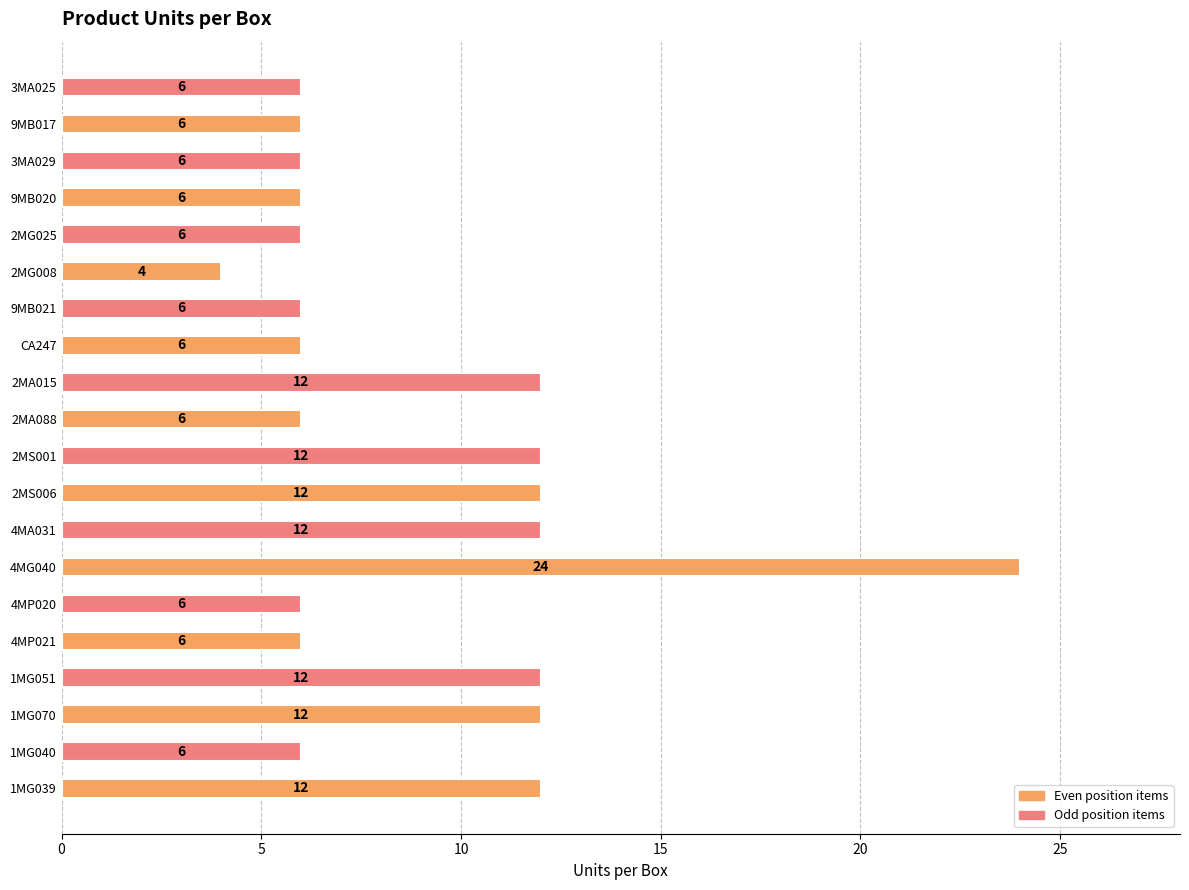

The value at 9MB017 is 6. True or false?

True